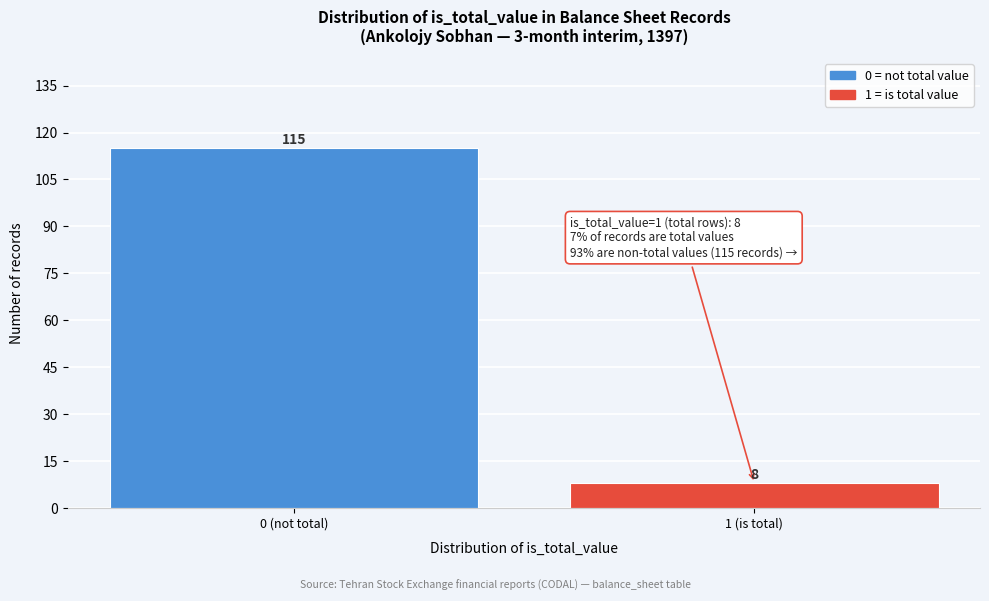

Reading left to right, transcribe all the data shown in this chart.

0 (not total)=115	1 (is total)=8